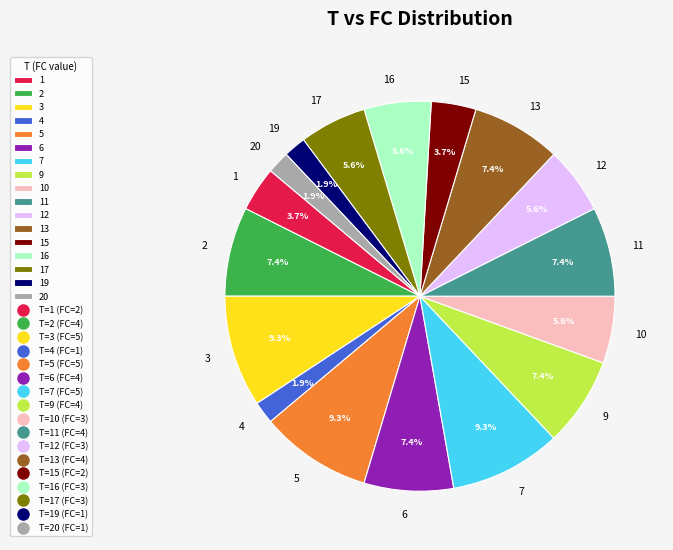

What percentage is the 11 slice, to the nearest percent?

7%